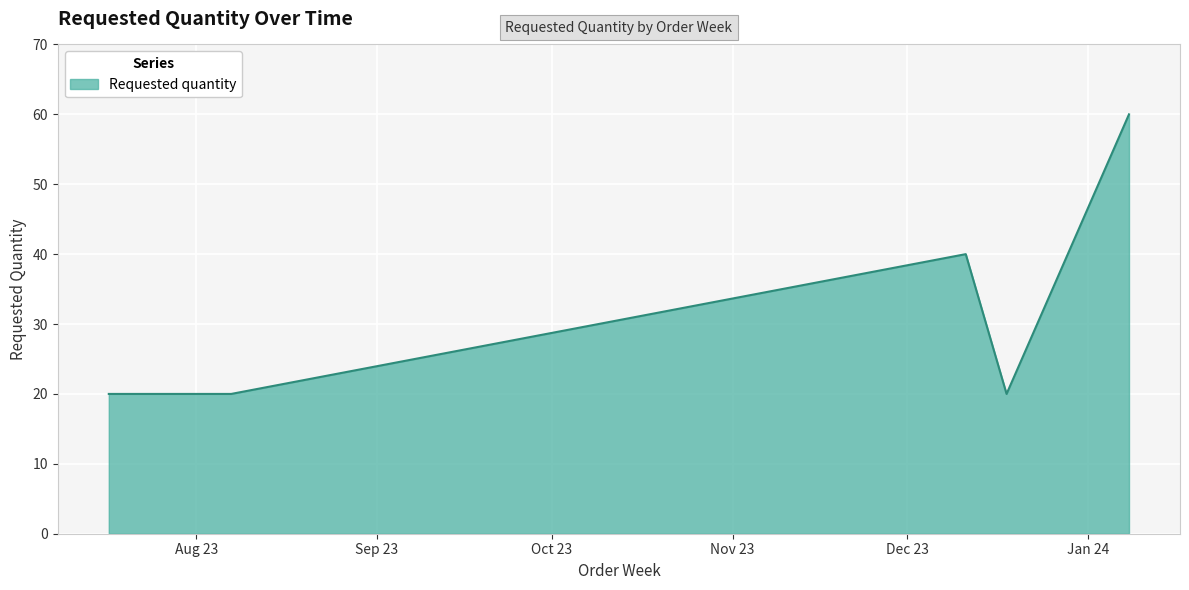

What is the sum of all values?

180